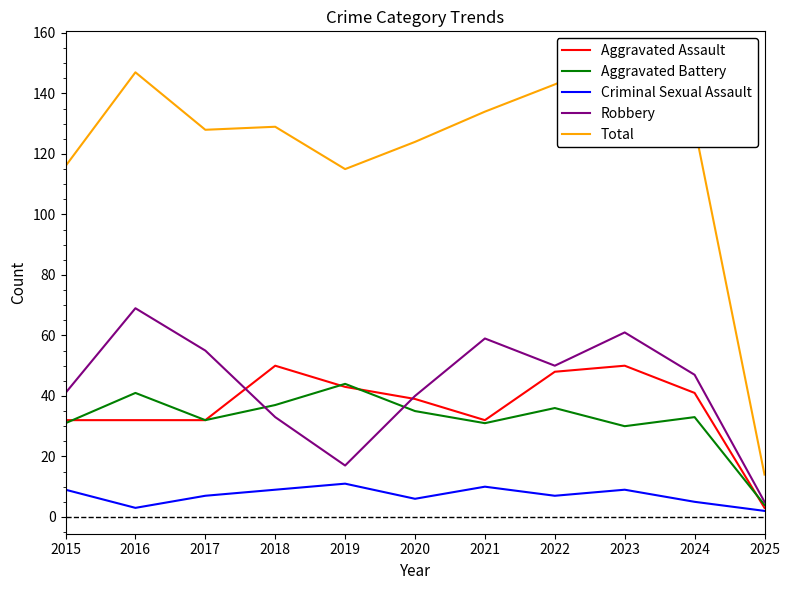

Reading left to right, extract all data points from this chart.

Aggravated Assault: 32	32	32	50	43	39	32	48	50	41	3
Aggravated Battery: 31	41	32	37	44	35	31	36	30	33	4
Criminal Sexual Assault: 9	3	7	9	11	6	10	7	9	5	2
Robbery: 41	69	55	33	17	40	59	50	61	47	5
Total: 116	147	128	129	115	124	134	143	153	129	14